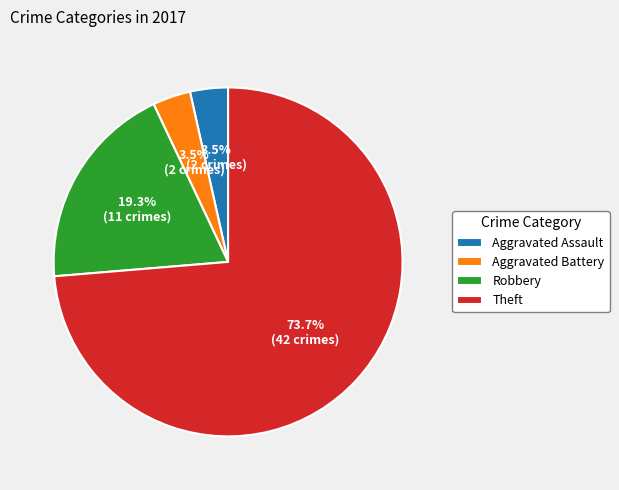

What percentage do Aggravated Assault and Robbery together represent?

22.8%